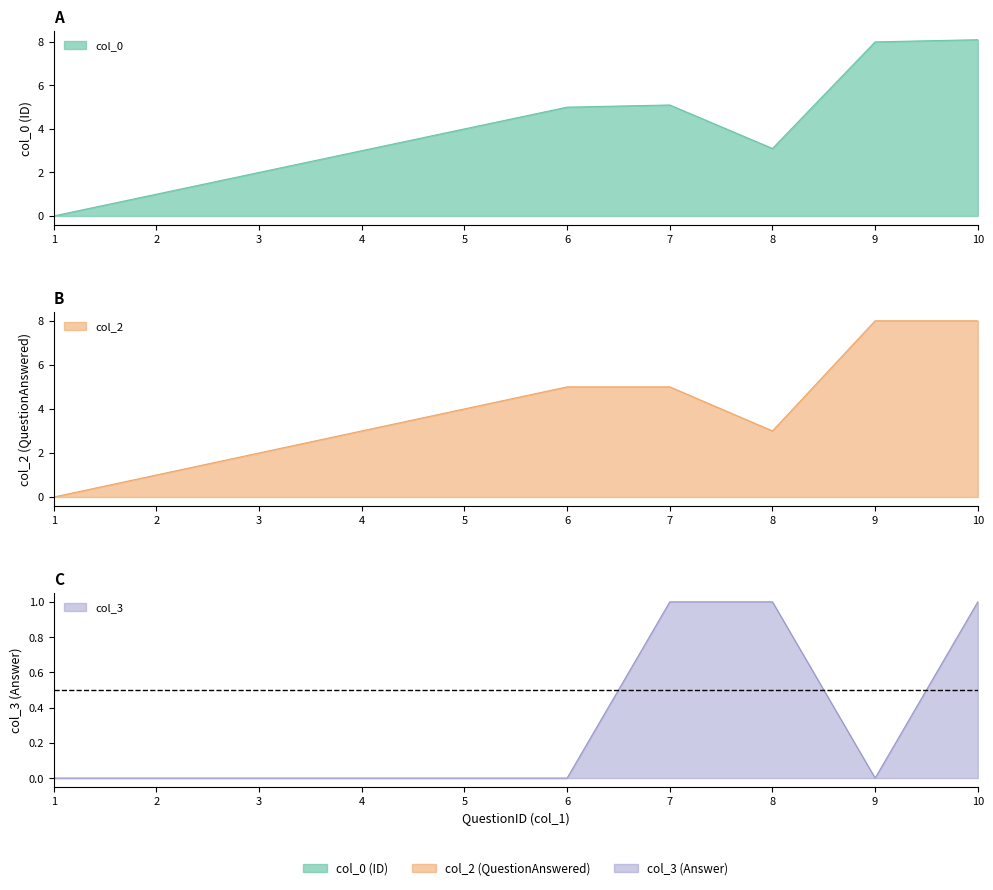

Which has a higher value, 1 or 6?

6